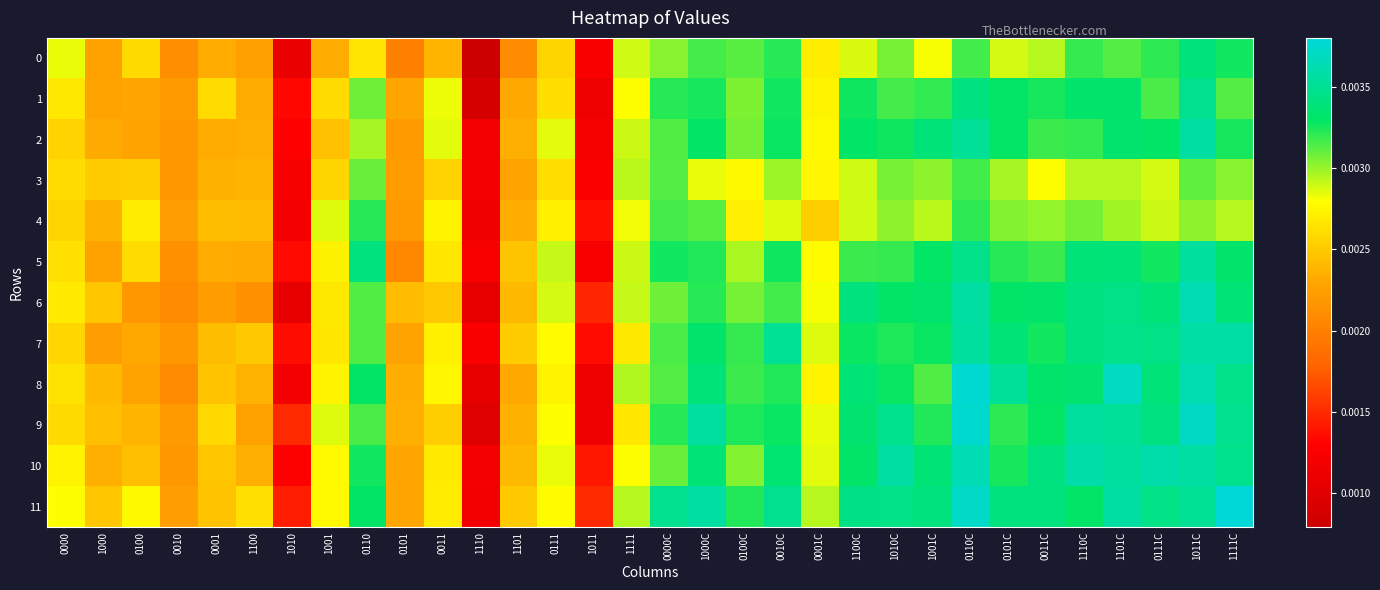

Which has a higher value, 0110 or 0010?

0110